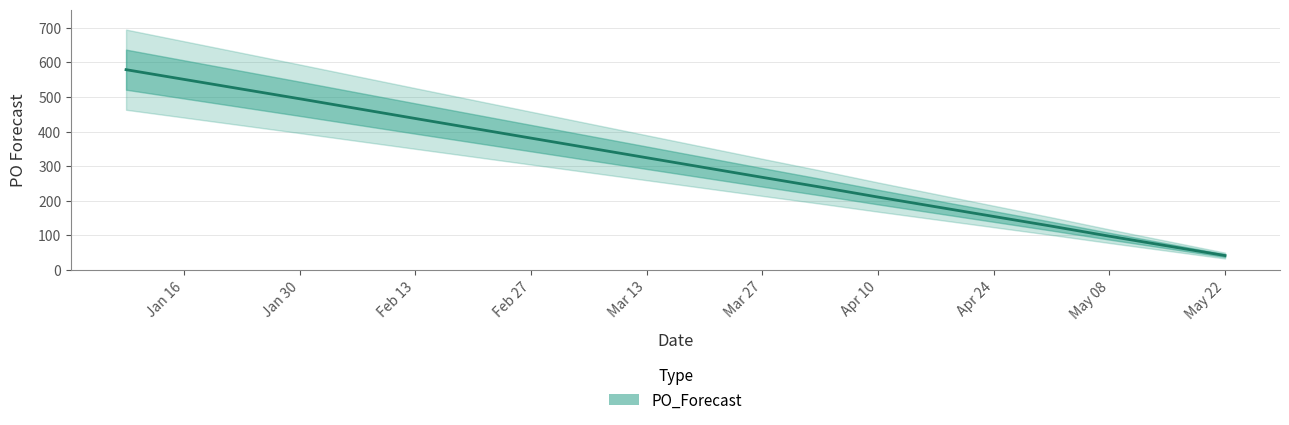

Which category has the highest value across all series?

2023-01-09